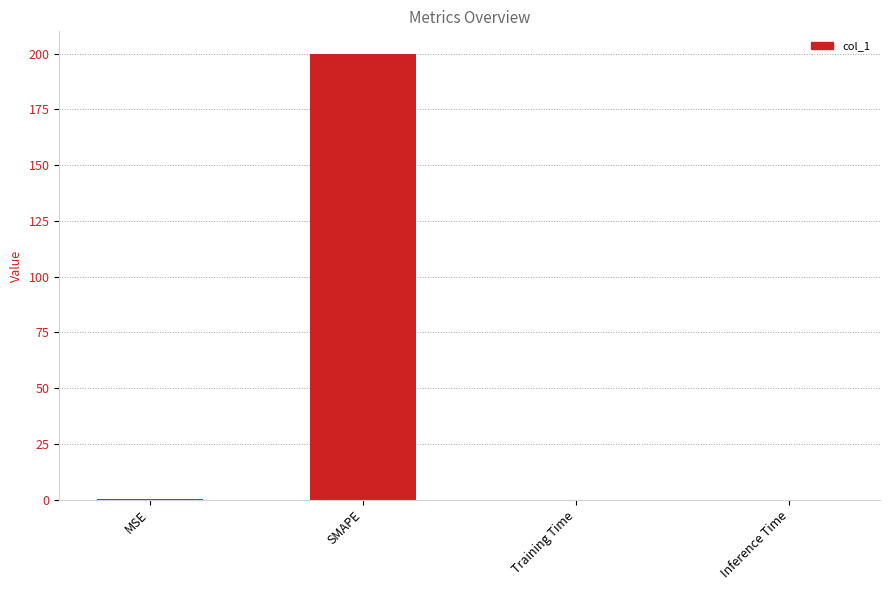

The value at Inference Time is 0.0. True or false?

True